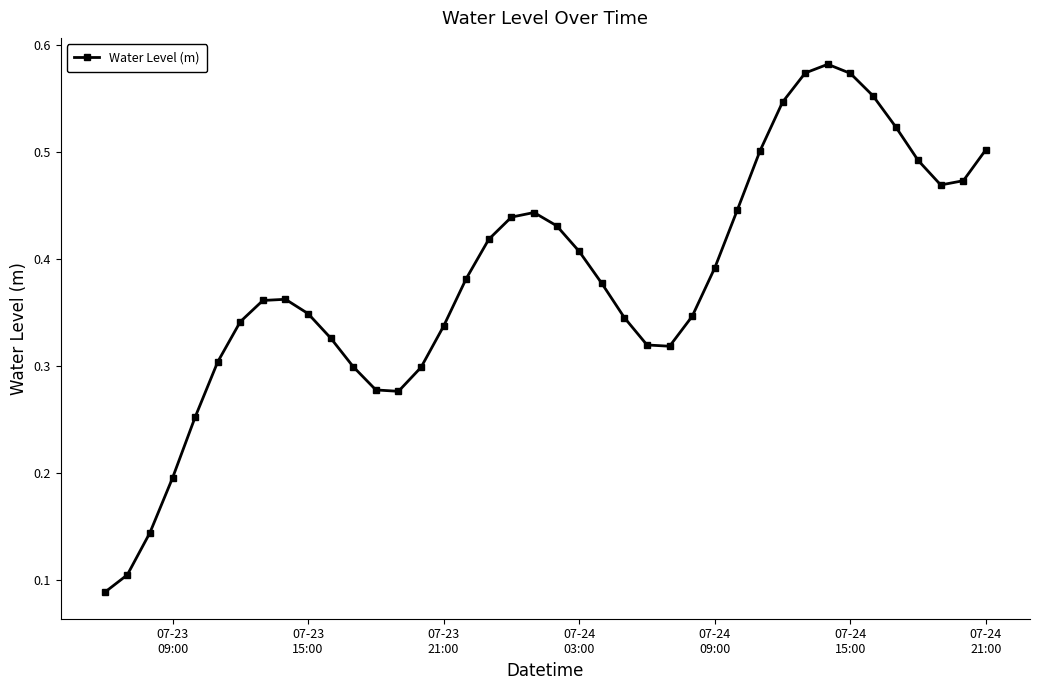

True or false: the data has more than 2 interior local peaks.

True